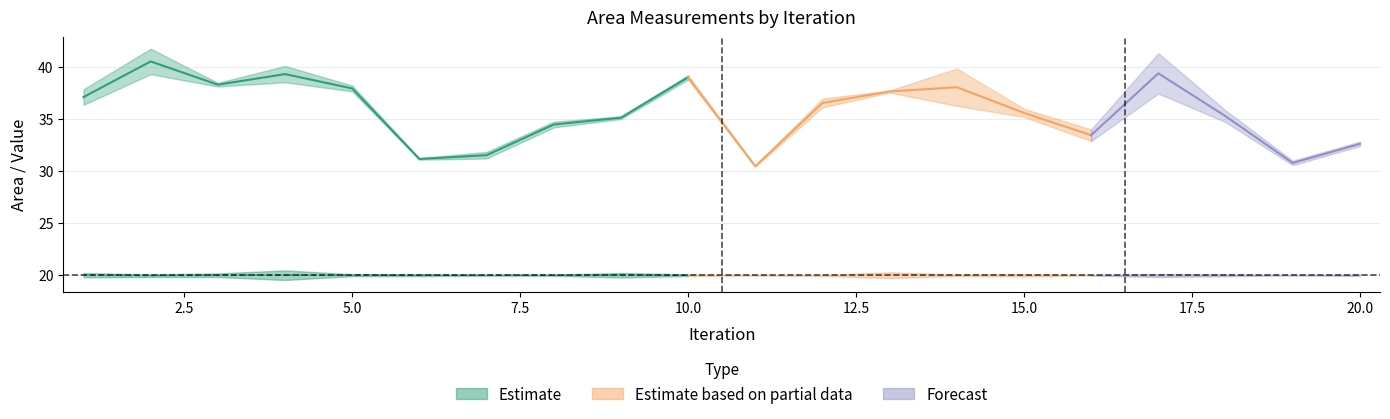

Which has a higher value, 18 or 10?

10